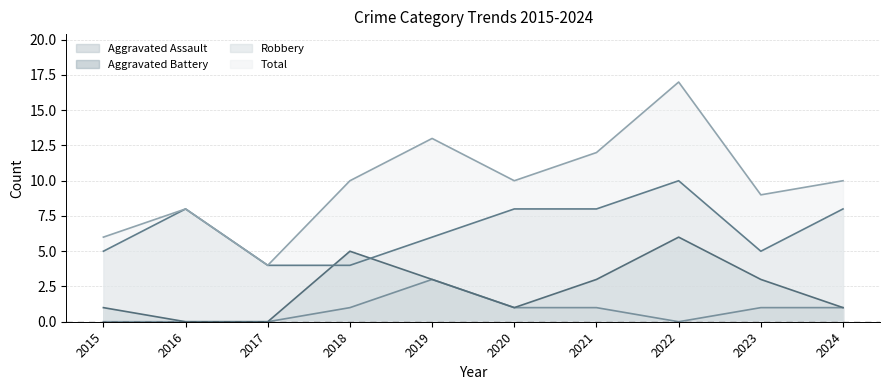

What is the value of the Aggravated Battery point at the 8th from the left?

6